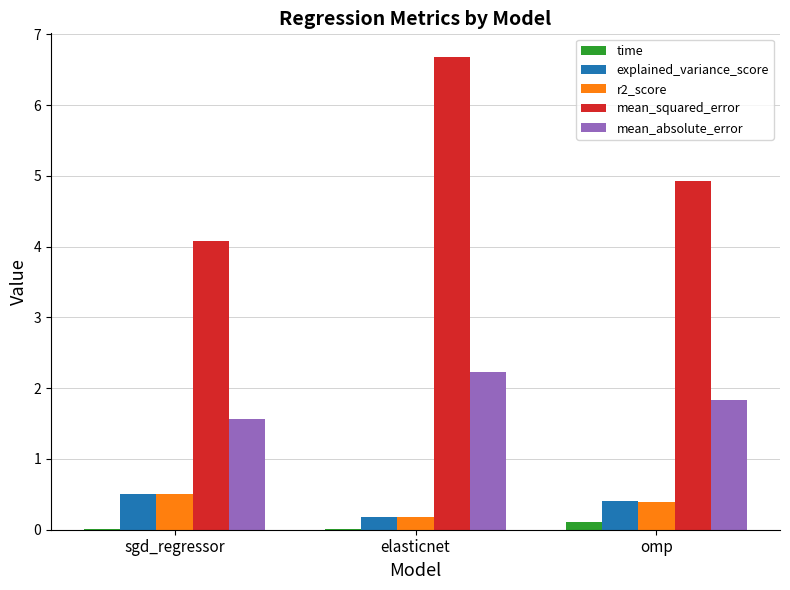

How many distinct data groups are displayed?

5